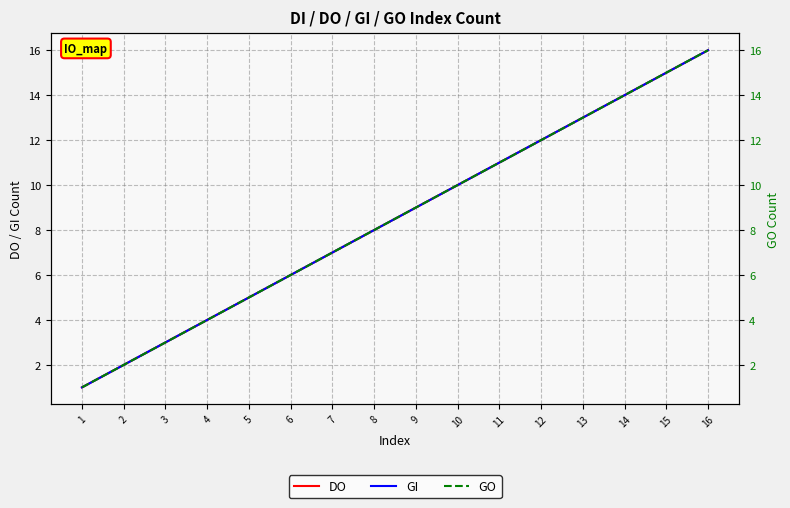

Between 1 and 12, which series saw the biggest shift?

DO